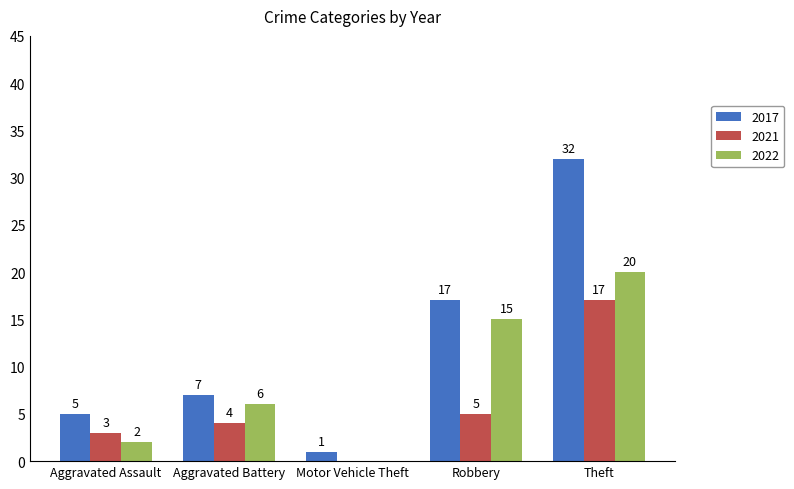

How many groups of bars are there?

5